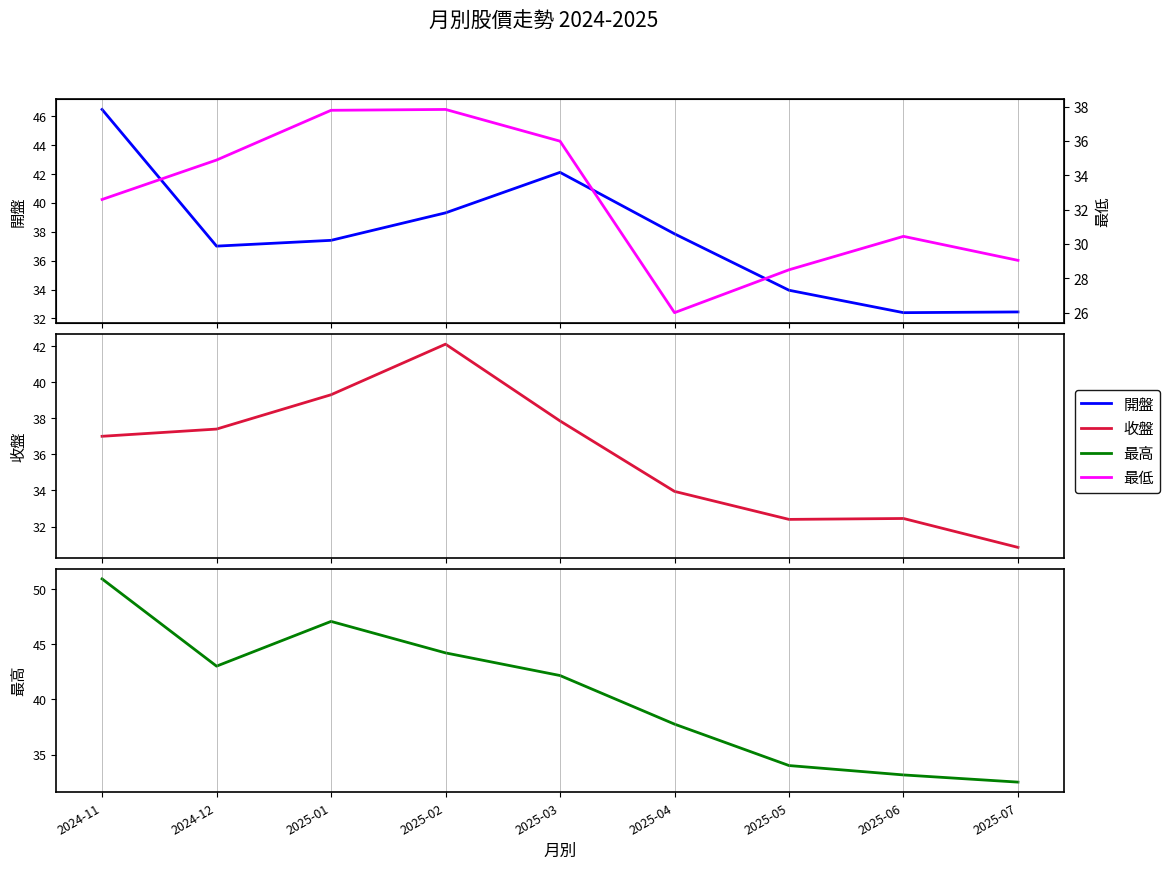

List the labels in order of 最高 value, largest first.

2024-11, 2025-01, 2025-02, 2024-12, 2025-03, 2025-04, 2025-05, 2025-06, 2025-07